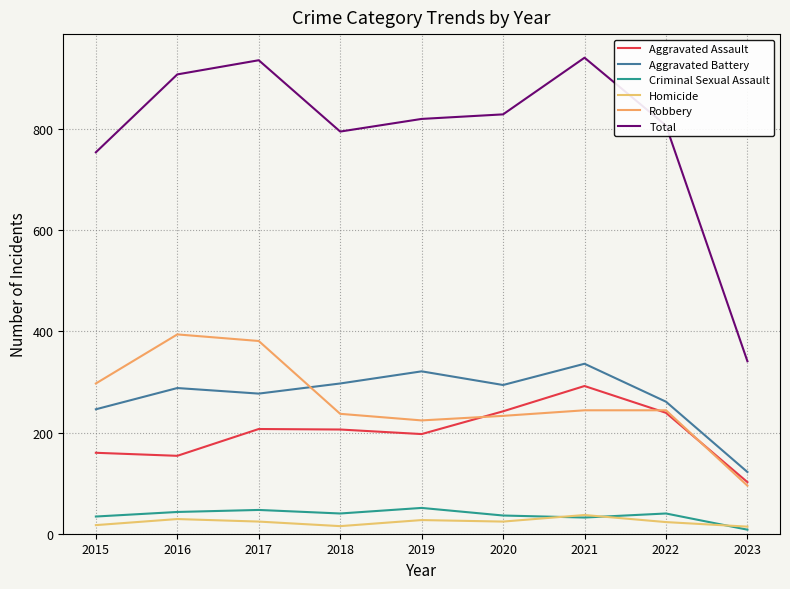

Read the Aggravated Assault value at 2020.

242